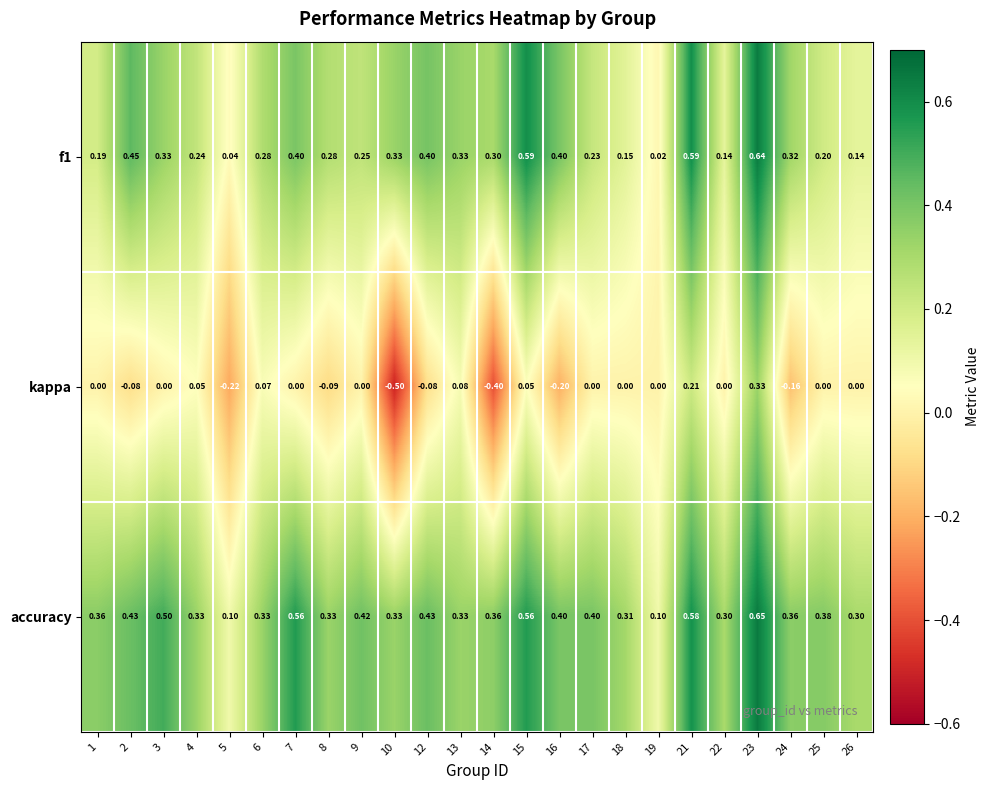

What is the total value across all series at 3?

0.8